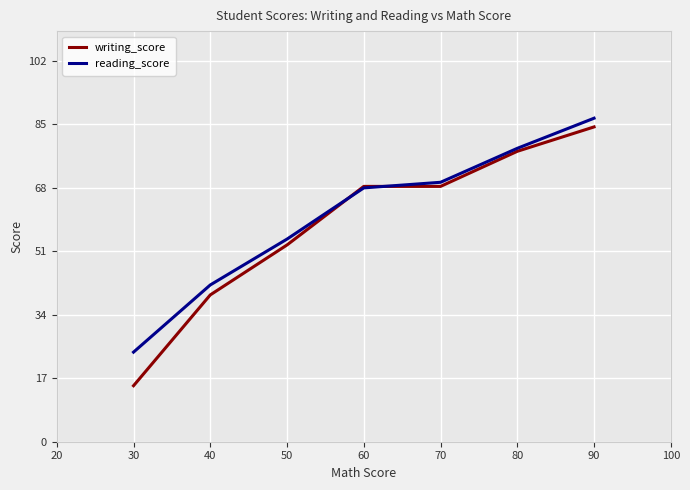

How many lines are shown in the chart?

2